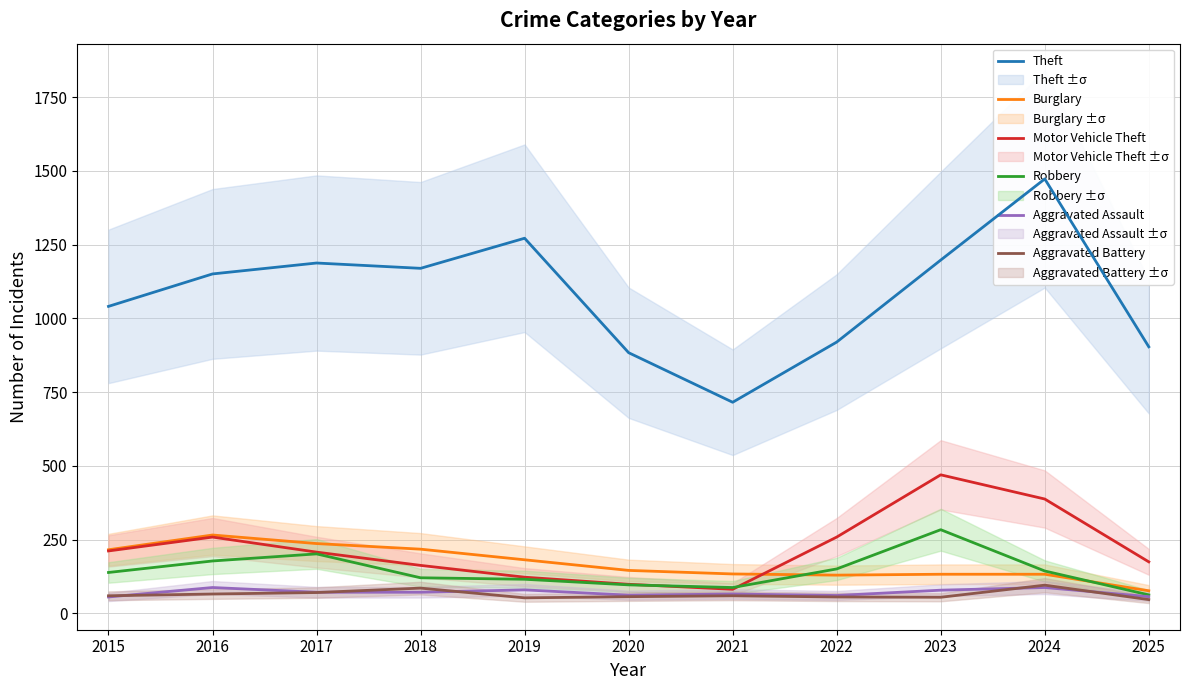

True or false: Burglary and Theft cross at least once.

False